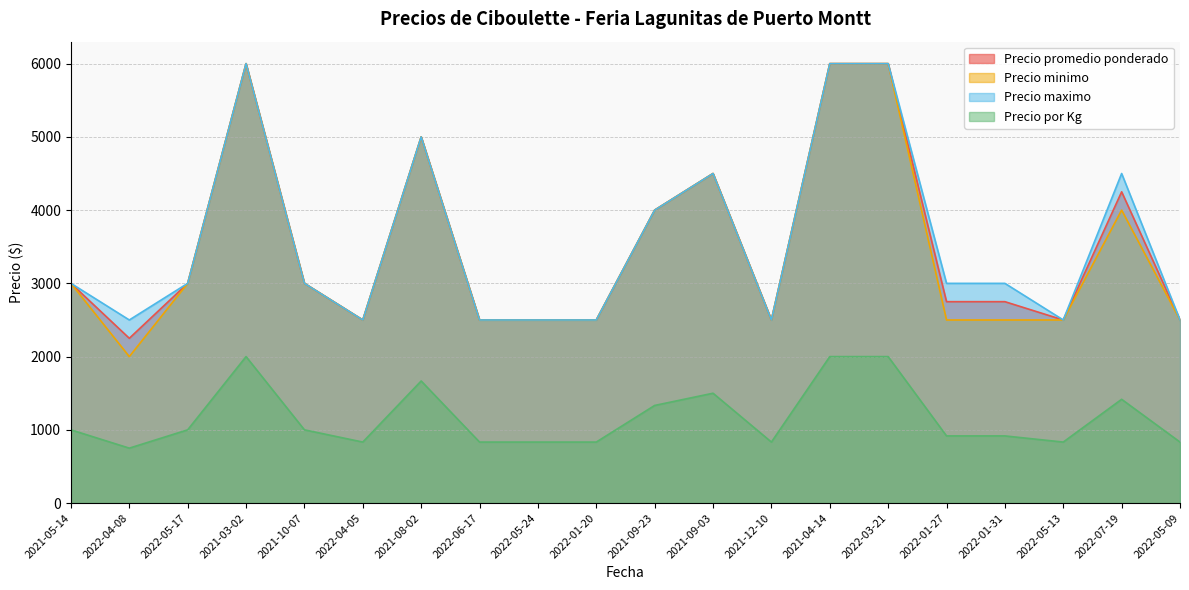

True or false: Precio por Kg and Precio promedio ponderado intersect in this chart.

False